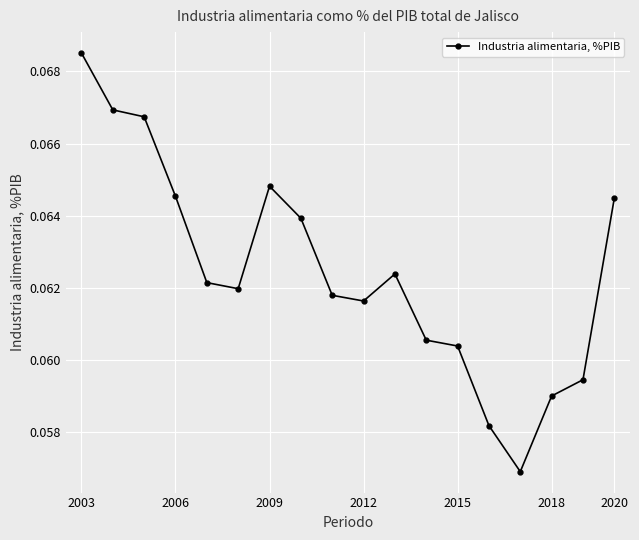

Count the values in the range 0 to 1.

18